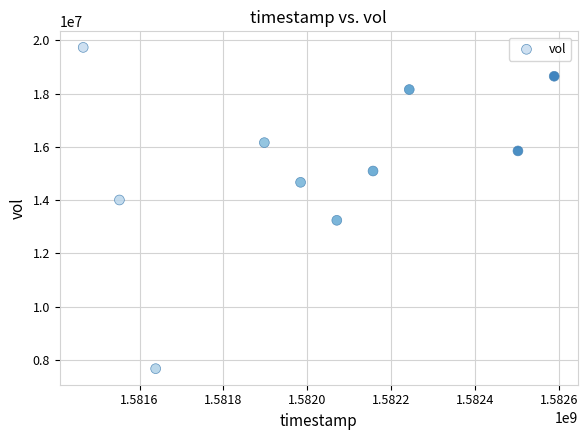

What Y value in the scatter plot is closest to 13700750?

14002700